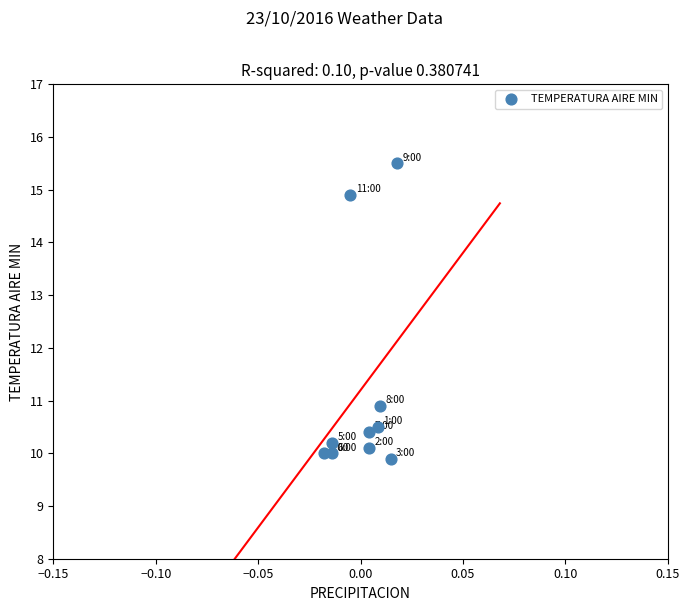

What Y value in the scatter plot is closest to 12?

10.9